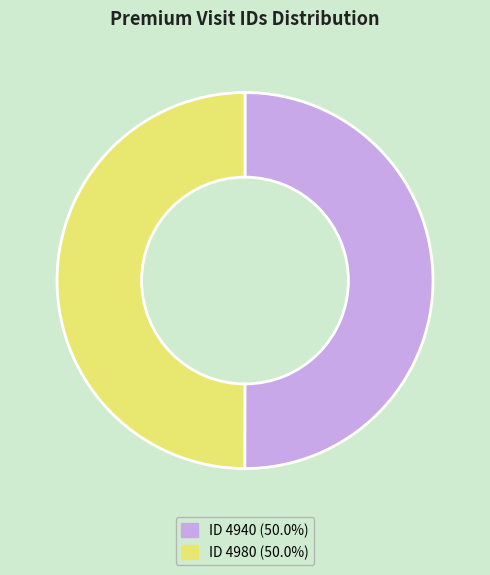

How many slices are in this pie chart?

2